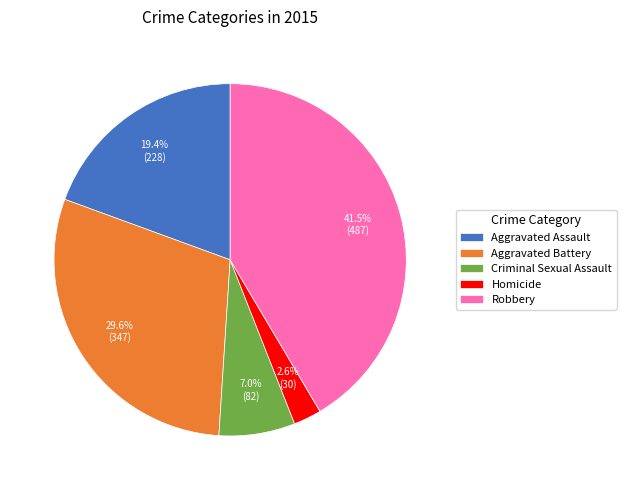

Does any single category account for the majority?

No